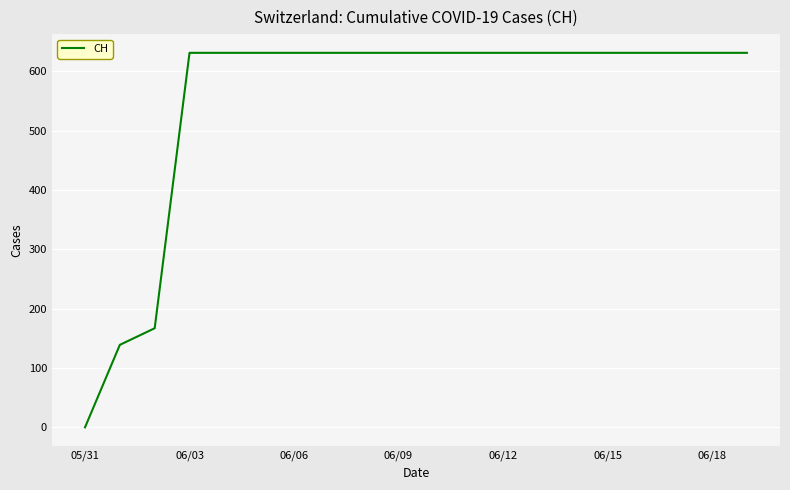

What is the greatest value displayed?

631